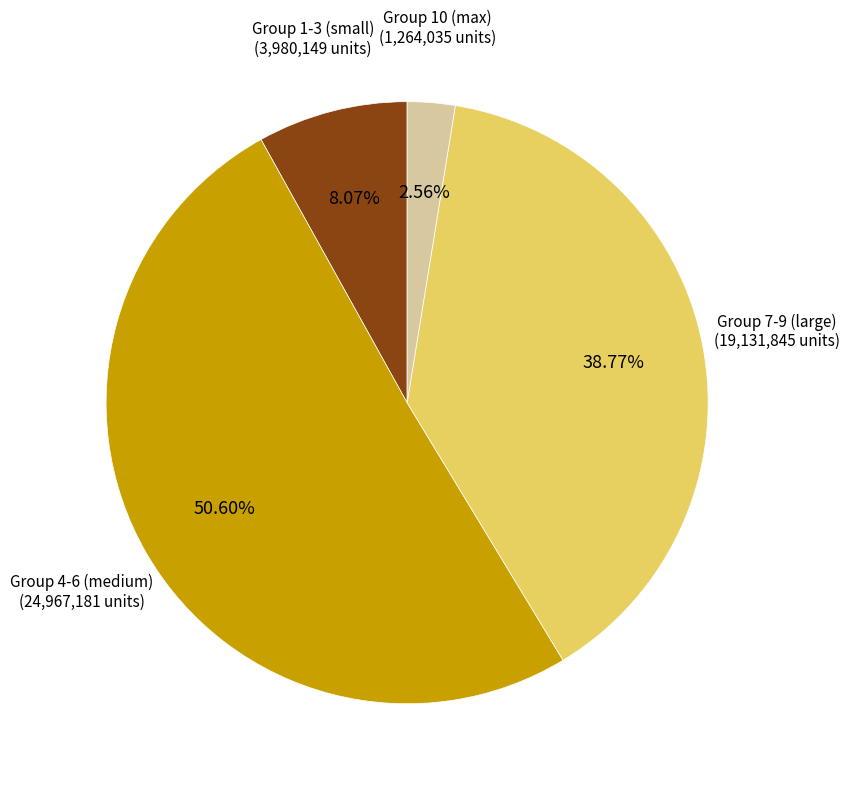

How many slices are in this pie chart?

4